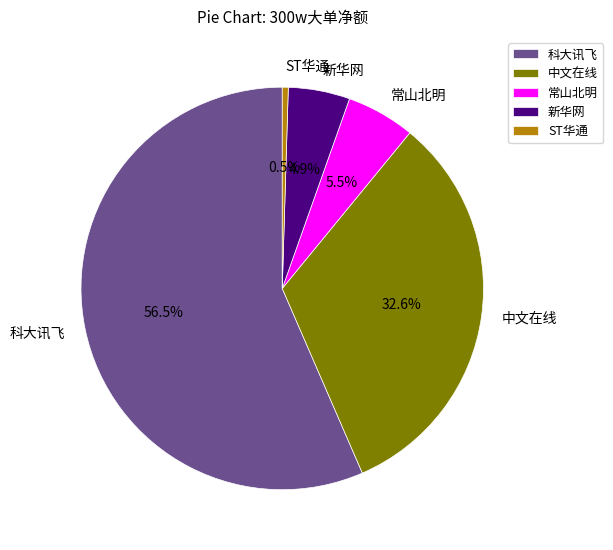

How many slices are in this pie chart?

5